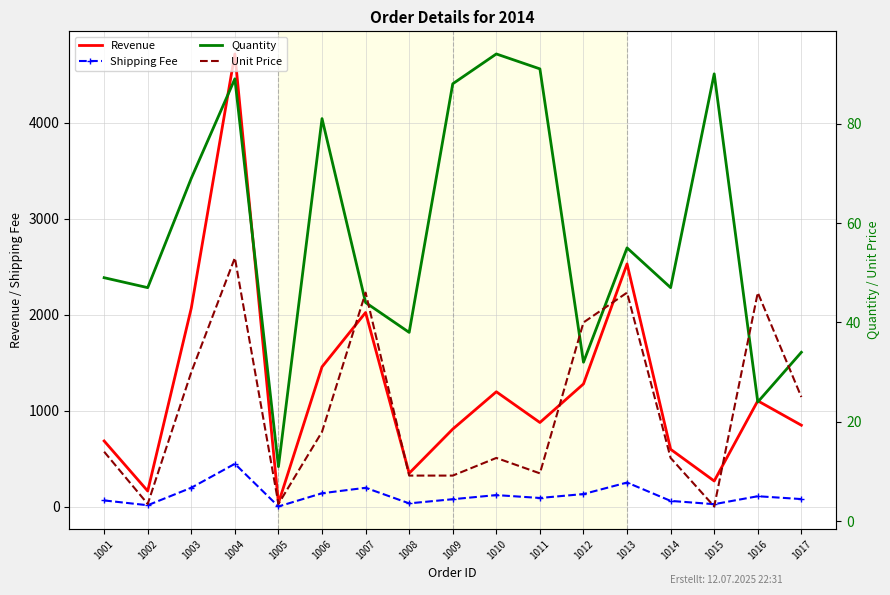

Where is the first local maximum for Quantity?

1004